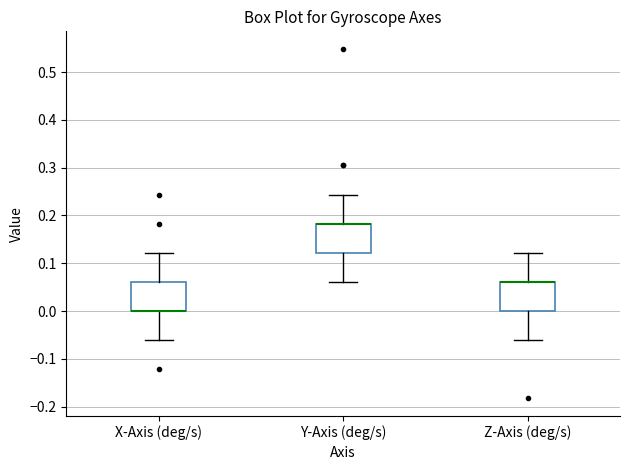

Reading left to right, read every box against the y-axis: the position of its median line, the range the box covers, and the ends of its whiskers. The values are not printed on the chart, so give them approximately, as read against the axis.

X-Axis (deg/s): median 0.00 (drawn on the box's lower edge), box 0.00 to 0.06, whiskers -0.06 to 0.12
Y-Axis (deg/s): median 0.18 (drawn on the box's upper edge), box 0.12 to 0.18, whiskers 0.06 to 0.24
Z-Axis (deg/s): median 0.06 (drawn on the box's upper edge), box 0.00 to 0.06, whiskers -0.06 to 0.12